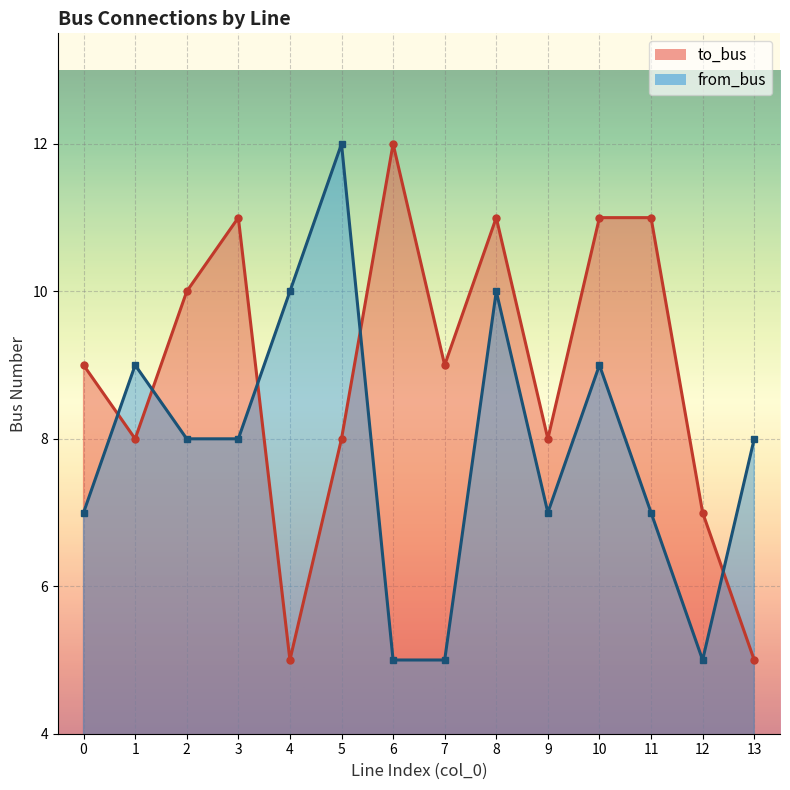

What is the value of the to_bus point at the 5th from the left?

5